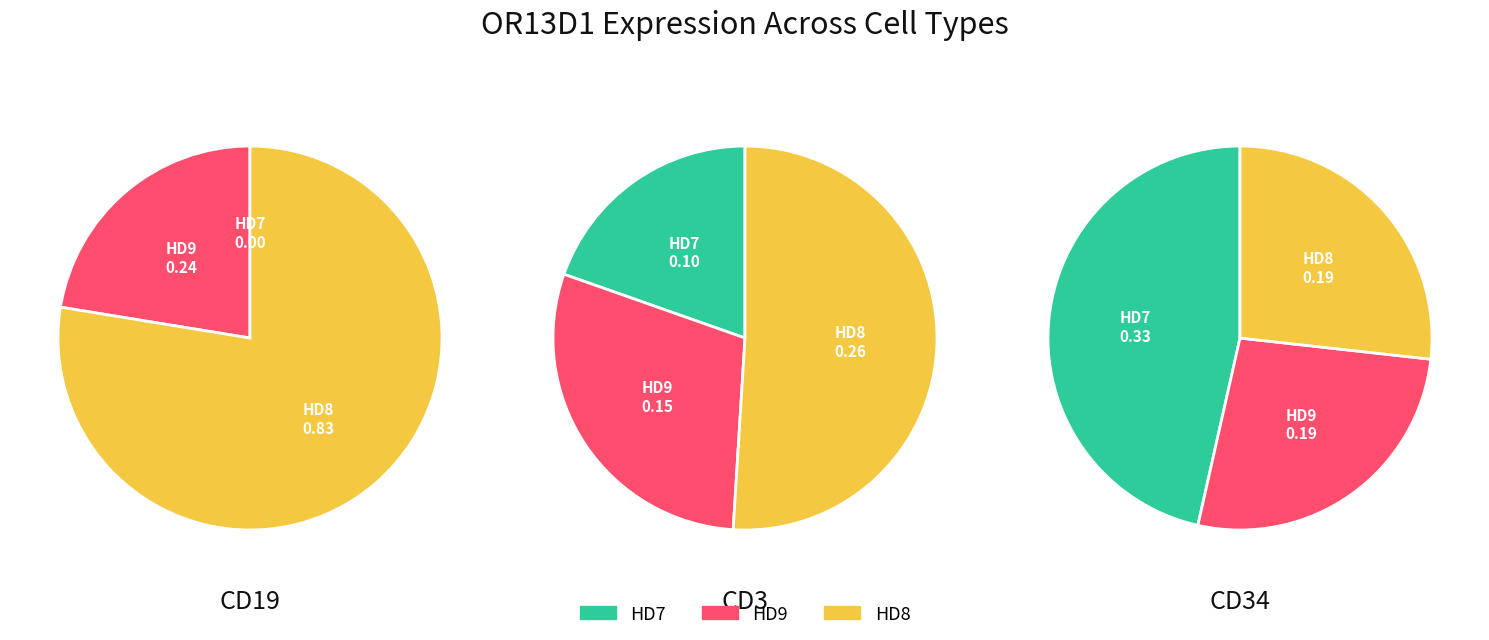

How many slices are in this pie chart?

3